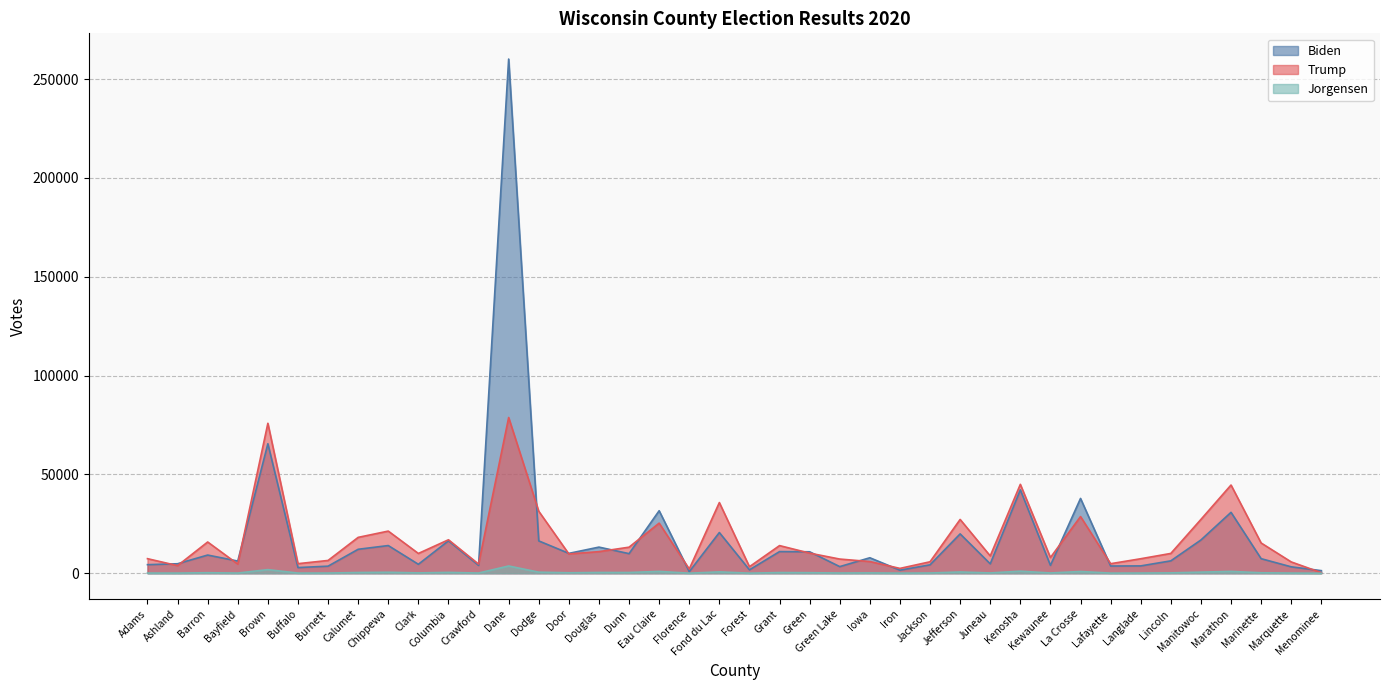

Reading right to left, list all the values displayed in this chart.

Biden: Menominee=1303	Marquette=3239	Marinette=7363	Marathon=30807	Manitowoc=16817	Lincoln=6260	Langlade=3703	Lafayette=3647	La Crosse=37843	Kewaunee=3977	Kenosha=42191	Juneau=4747	Jefferson=19904	Jackson=4255	Iron=1533	Iowa=7828	Green Lake=3344	Green=10850	Grant=10942	Forest=1722	Fond du Lac=20588	Florence=781	Eau Claire=31617	Dunn=9909	Douglas=13214	Door=10044	Dodge=16355	Dane=260157	Crawford=3953	Columbia=16408	Clark=4520	Chippewa=14001	Calumet=12115	Burnett=3569	Buffalo=2859	Brown=65509	Bayfield=6155	Barron=9194	Ashland=4794	Adams=4329
Trump: Menominee=278	Marquette=5719	Marinette=15303	Marathon=44623	Manitowoc=27217	Lincoln=10017	Langlade=7330	Lafayette=4820	La Crosse=28683	Kewaunee=7927	Kenosha=44972	Juneau=8749	Jefferson=27209	Jackson=5789	Iron=2439	Iowa=5907	Green Lake=7165	Green=10165	Grant=13981	Forest=3287	Fond du Lac=35754	Florence=2133	Eau Claire=25339	Dunn=13176	Douglas=10919	Door=9752	Dodge=31354	Dane=78789	Crawford=4620	Columbia=16925	Clark=10001	Chippewa=21316	Calumet=18142	Burnett=6461	Buffalo=4834	Brown=75865	Bayfield=4617	Barron=15803	Ashland=3845	Adams=7362
Jorgensen: Menominee=3	Marquette=78	Marinette=229	Marathon=929	Manitowoc=553	Lincoln=175	Langlade=89	Lafayette=56	La Crosse=877	Kewaunee=125	Kenosha=1037	Juneau=142	Jefferson=634	Jackson=112	Iron=52	Iowa=161	Green Lake=109	Green=271	Grant=342	Forest=33	Fond du Lac=685	Florence=21	Eau Claire=925	Dunn=369	Douglas=379	Door=231	Dodge=535	Dane=3666	Crawford=92	Columbia=421	Clark=167	Chippewa=487	Calumet=363	Burnett=86	Buffalo=75	Brown=1829	Bayfield=80	Barron=262	Ashland=67	Adams=84